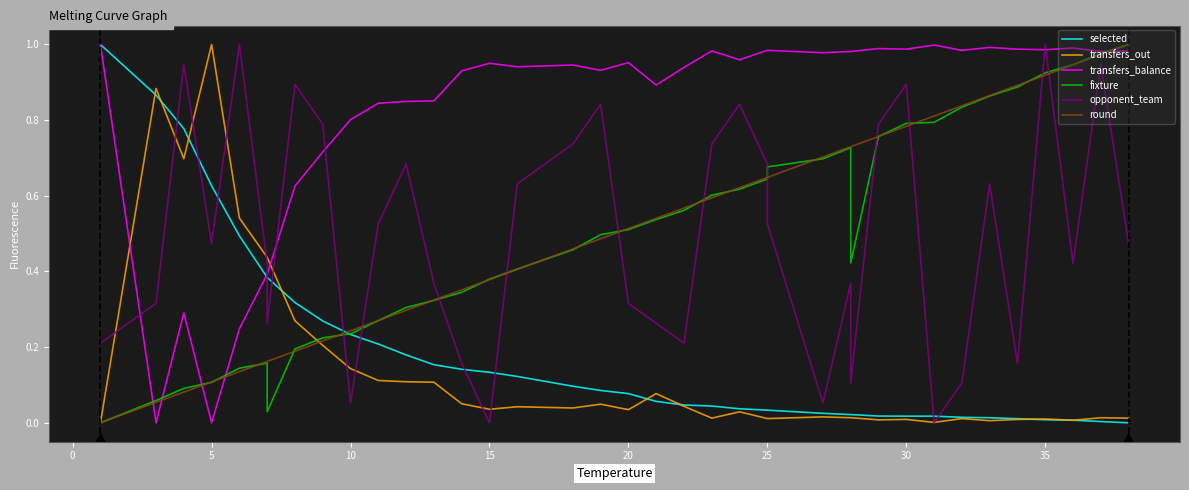

What is the total value across all series at 0?

2.2